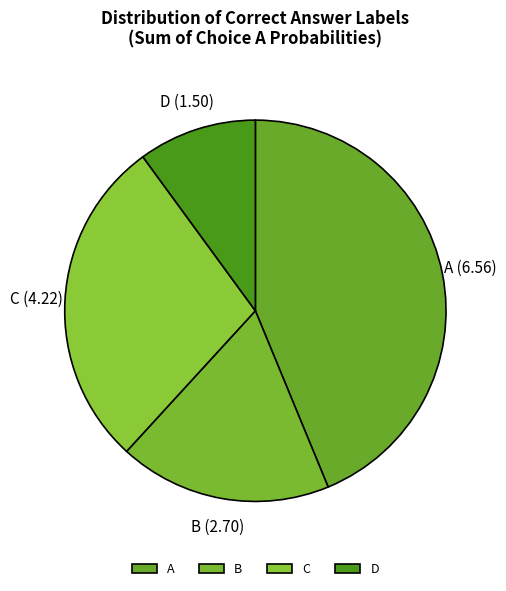

Rank the categories by value from lowest to highest.

D, B, C, A